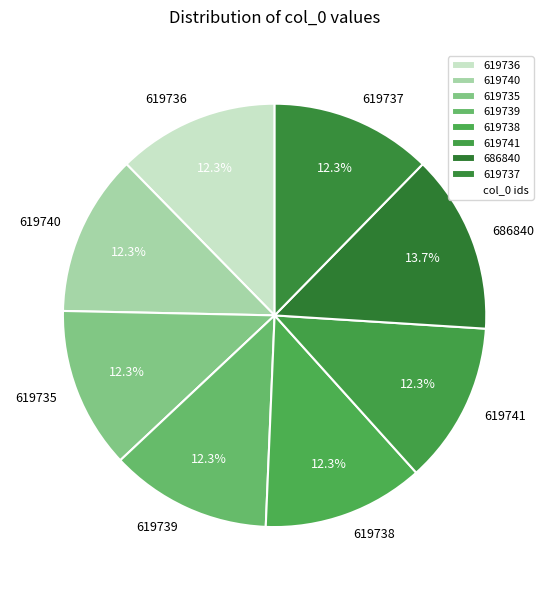

Combined, do 619737 and 686840 account for over 50%?

No